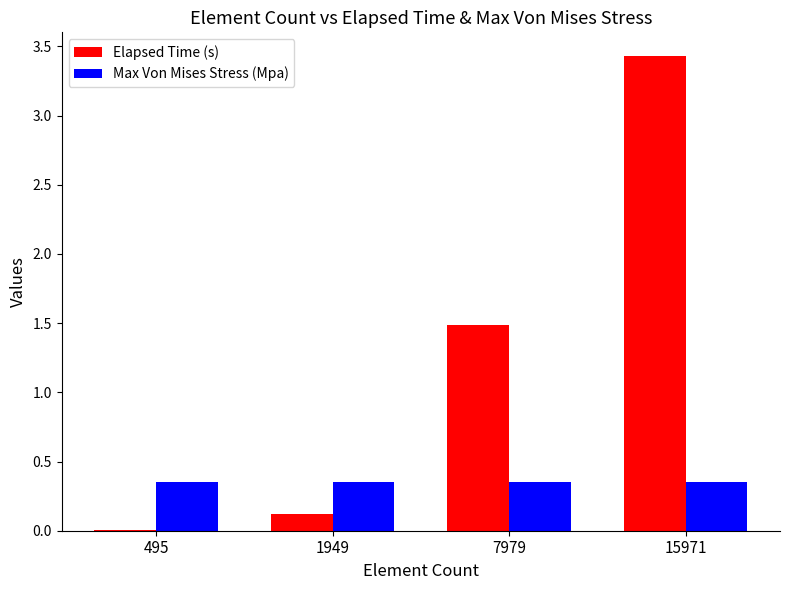

How many values in the Elapsed Time (s) series exceed 1?

2